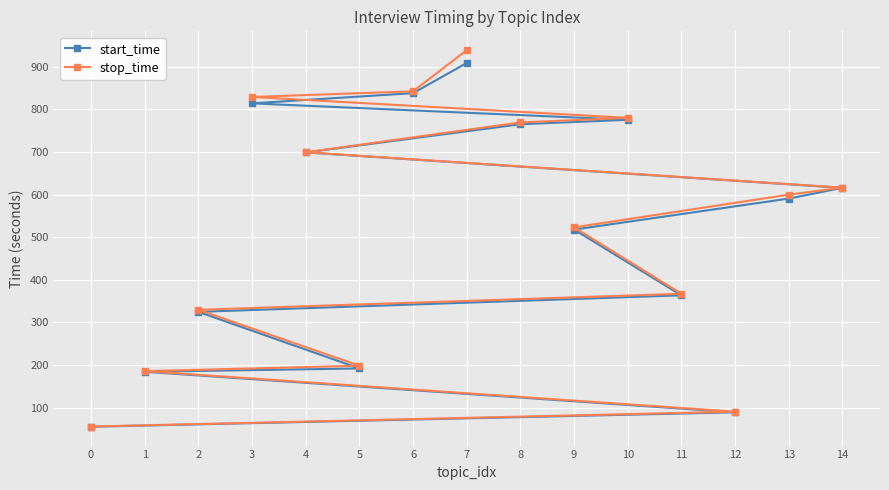

How many lines are shown in the chart?

2